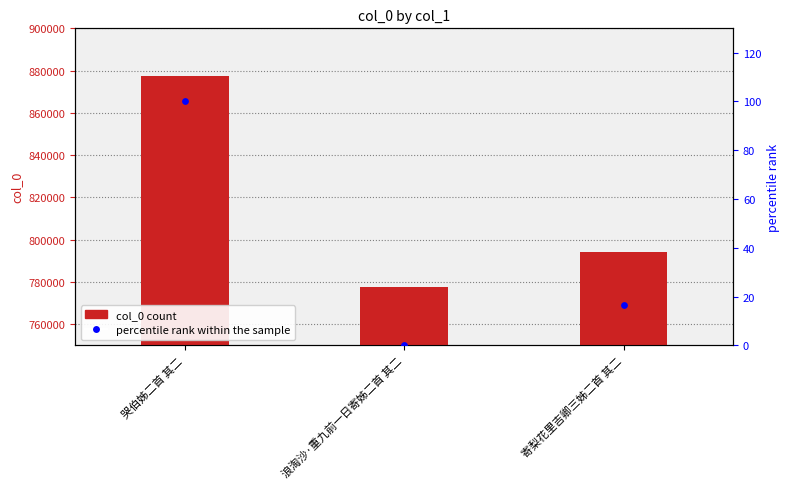

Which series reaches the maximum Y coordinate?

col_0